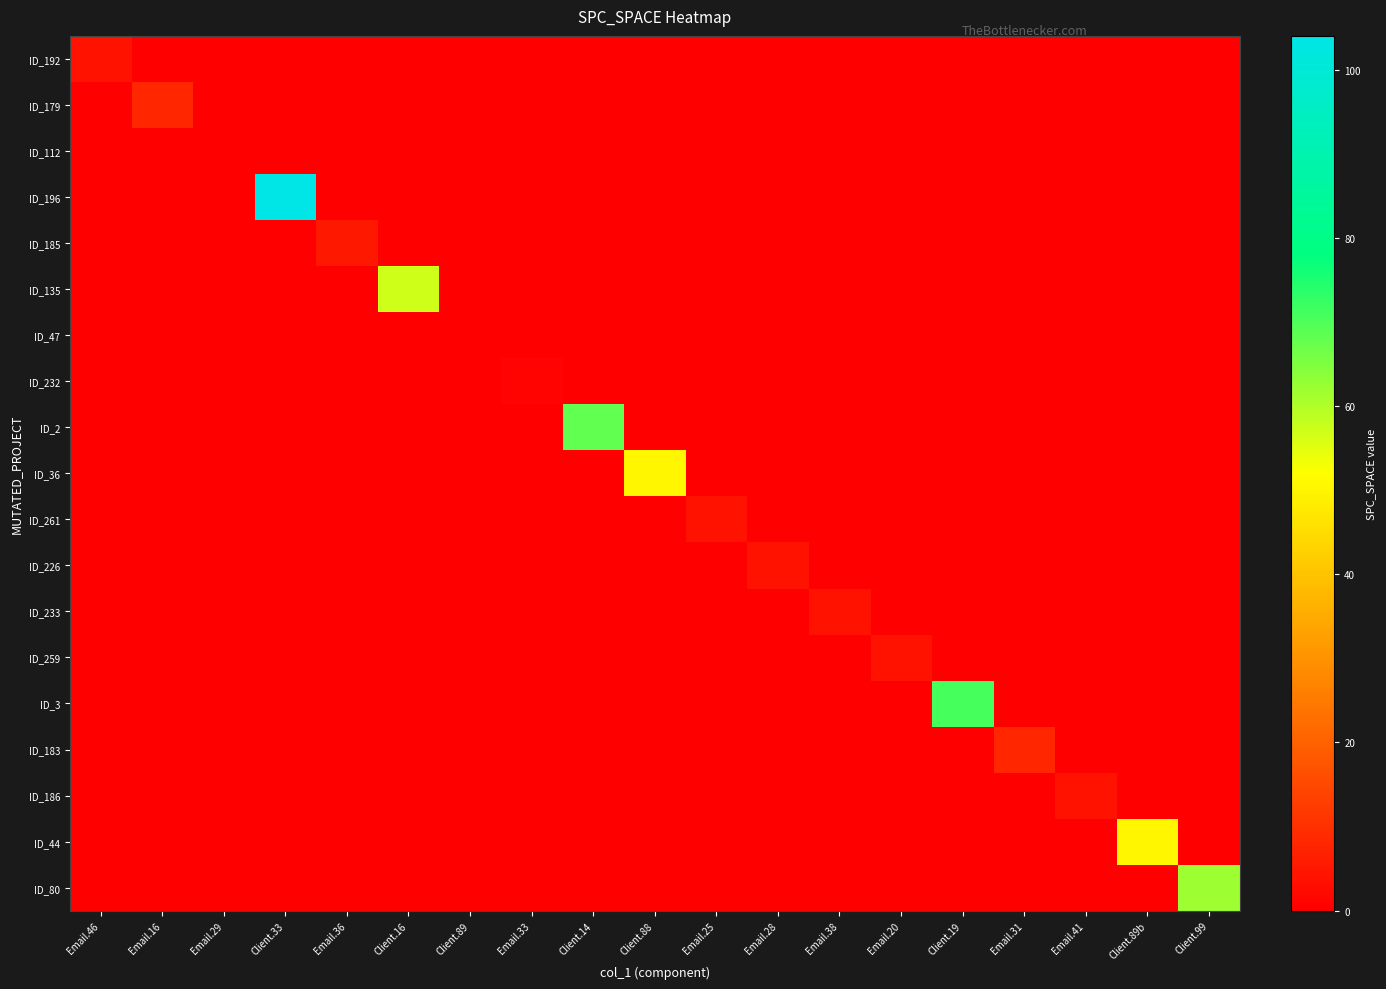

Reading left to right, list all the values displayed in this chart.

ID_192: Email.46=4	Email.16=0	Email.29=0	Client.33=0	Email.36=0	Client.16=0	Client.89=0	Email.33=0	Client.14=0	Client.88=0	Email.25=0	Email.28=0	Email.38=0	Email.20=0	Client.19=0	Email.31=0	Email.41=0	Client.89b=0	Client.99=0
ID_179: Email.46=0	Email.16=8	Email.29=0	Client.33=0	Email.36=0	Client.16=0	Client.89=0	Email.33=0	Client.14=0	Client.88=0	Email.25=0	Email.28=0	Email.38=0	Email.20=0	Client.19=0	Email.31=0	Email.41=0	Client.89b=0	Client.99=0
ID_112: Email.46=0	Email.16=0	Email.29=0	Client.33=0	Email.36=0	Client.16=0	Client.89=0	Email.33=0	Client.14=0	Client.88=0	Email.25=0	Email.28=0	Email.38=0	Email.20=0	Client.19=0	Email.31=0	Email.41=0	Client.89b=0	Client.99=0
ID_196: Email.46=0	Email.16=0	Email.29=0	Client.33=104	Email.36=0	Client.16=0	Client.89=0	Email.33=0	Client.14=0	Client.88=0	Email.25=0	Email.28=0	Email.38=0	Email.20=0	Client.19=0	Email.31=0	Email.41=0	Client.89b=0	Client.99=0
ID_185: Email.46=0	Email.16=0	Email.29=0	Client.33=0	Email.36=5	Client.16=0	Client.89=0	Email.33=0	Client.14=0	Client.88=0	Email.25=0	Email.28=0	Email.38=0	Email.20=0	Client.19=0	Email.31=0	Email.41=0	Client.89b=0	Client.99=0
ID_135: Email.46=0	Email.16=0	Email.29=0	Client.33=0	Email.36=0	Client.16=57	Client.89=0	Email.33=0	Client.14=0	Client.88=0	Email.25=0	Email.28=0	Email.38=0	Email.20=0	Client.19=0	Email.31=0	Email.41=0	Client.89b=0	Client.99=0
ID_47: Email.46=0	Email.16=0	Email.29=0	Client.33=0	Email.36=0	Client.16=0	Client.89=0	Email.33=0	Client.14=0	Client.88=0	Email.25=0	Email.28=0	Email.38=0	Email.20=0	Client.19=0	Email.31=0	Email.41=0	Client.89b=0	Client.99=0
ID_232: Email.46=0	Email.16=0	Email.29=0	Client.33=0	Email.36=0	Client.16=0	Client.89=0	Email.33=1	Client.14=0	Client.88=0	Email.25=0	Email.28=0	Email.38=0	Email.20=0	Client.19=0	Email.31=0	Email.41=0	Client.89b=0	Client.99=0
ID_2: Email.46=0	Email.16=0	Email.29=0	Client.33=0	Email.36=0	Client.16=0	Client.89=0	Email.33=0	Client.14=68	Client.88=0	Email.25=0	Email.28=0	Email.38=0	Email.20=0	Client.19=0	Email.31=0	Email.41=0	Client.89b=0	Client.99=0
ID_36: Email.46=0	Email.16=0	Email.29=0	Client.33=0	Email.36=0	Client.16=0	Client.89=0	Email.33=0	Client.14=0	Client.88=50	Email.25=0	Email.28=0	Email.38=0	Email.20=0	Client.19=0	Email.31=0	Email.41=0	Client.89b=0	Client.99=0
ID_261: Email.46=0	Email.16=0	Email.29=0	Client.33=0	Email.36=0	Client.16=0	Client.89=0	Email.33=0	Client.14=0	Client.88=0	Email.25=4	Email.28=0	Email.38=0	Email.20=0	Client.19=0	Email.31=0	Email.41=0	Client.89b=0	Client.99=0
ID_226: Email.46=0	Email.16=0	Email.29=0	Client.33=0	Email.36=0	Client.16=0	Client.89=0	Email.33=0	Client.14=0	Client.88=0	Email.25=0	Email.28=4	Email.38=0	Email.20=0	Client.19=0	Email.31=0	Email.41=0	Client.89b=0	Client.99=0
ID_233: Email.46=0	Email.16=0	Email.29=0	Client.33=0	Email.36=0	Client.16=0	Client.89=0	Email.33=0	Client.14=0	Client.88=0	Email.25=0	Email.28=0	Email.38=4	Email.20=0	Client.19=0	Email.31=0	Email.41=0	Client.89b=0	Client.99=0
ID_259: Email.46=0	Email.16=0	Email.29=0	Client.33=0	Email.36=0	Client.16=0	Client.89=0	Email.33=0	Client.14=0	Client.88=0	Email.25=0	Email.28=0	Email.38=0	Email.20=4	Client.19=0	Email.31=0	Email.41=0	Client.89b=0	Client.99=0
ID_3: Email.46=0	Email.16=0	Email.29=0	Client.33=0	Email.36=0	Client.16=0	Client.89=0	Email.33=0	Client.14=0	Client.88=0	Email.25=0	Email.28=0	Email.38=0	Email.20=0	Client.19=71	Email.31=0	Email.41=0	Client.89b=0	Client.99=0
ID_183: Email.46=0	Email.16=0	Email.29=0	Client.33=0	Email.36=0	Client.16=0	Client.89=0	Email.33=0	Client.14=0	Client.88=0	Email.25=0	Email.28=0	Email.38=0	Email.20=0	Client.19=0	Email.31=8	Email.41=0	Client.89b=0	Client.99=0
ID_186: Email.46=0	Email.16=0	Email.29=0	Client.33=0	Email.36=0	Client.16=0	Client.89=0	Email.33=0	Client.14=0	Client.88=0	Email.25=0	Email.28=0	Email.38=0	Email.20=0	Client.19=0	Email.31=0	Email.41=4	Client.89b=0	Client.99=0
ID_44: Email.46=0	Email.16=0	Email.29=0	Client.33=0	Email.36=0	Client.16=0	Client.89=0	Email.33=0	Client.14=0	Client.88=0	Email.25=0	Email.28=0	Email.38=0	Email.20=0	Client.19=0	Email.31=0	Email.41=0	Client.89b=50	Client.99=0
ID_80: Email.46=0	Email.16=0	Email.29=0	Client.33=0	Email.36=0	Client.16=0	Client.89=0	Email.33=0	Client.14=0	Client.88=0	Email.25=0	Email.28=0	Email.38=0	Email.20=0	Client.19=0	Email.31=0	Email.41=0	Client.89b=0	Client.99=62